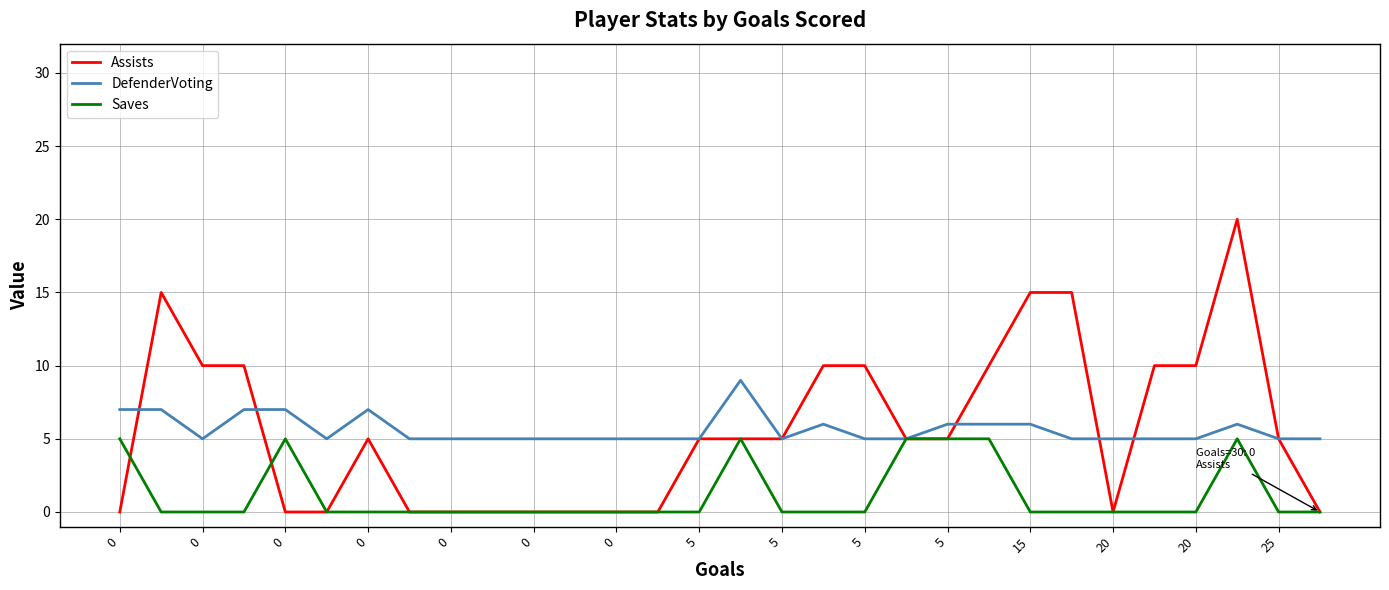

Rank the series by their maximum value, from highest to lowest.

Assists, DefenderVoting, Saves